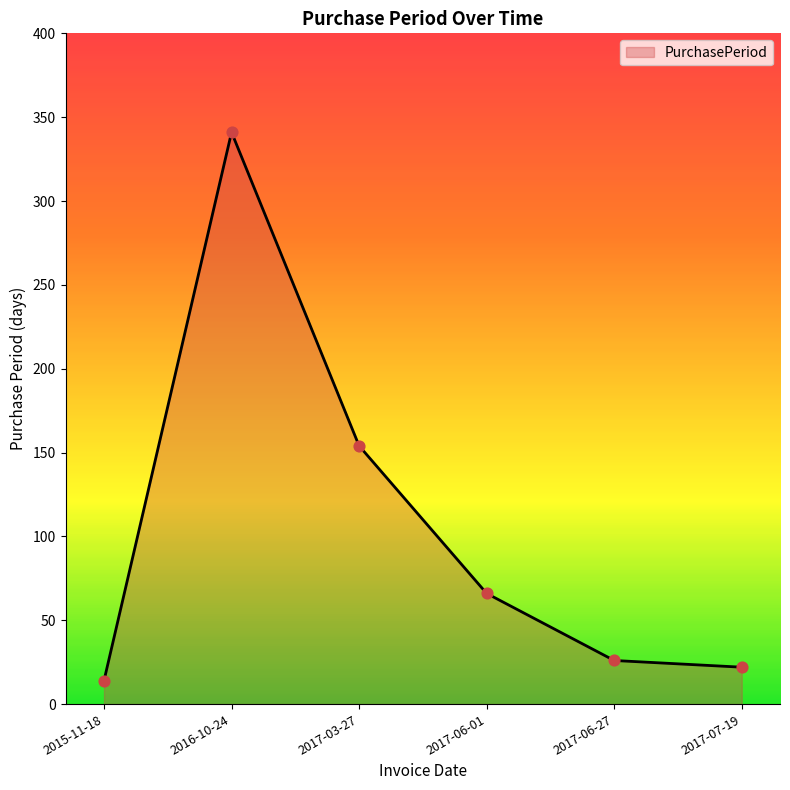

What is the ratio of the value at 2017-07-19 to the value at 2017-06-01?

0.3